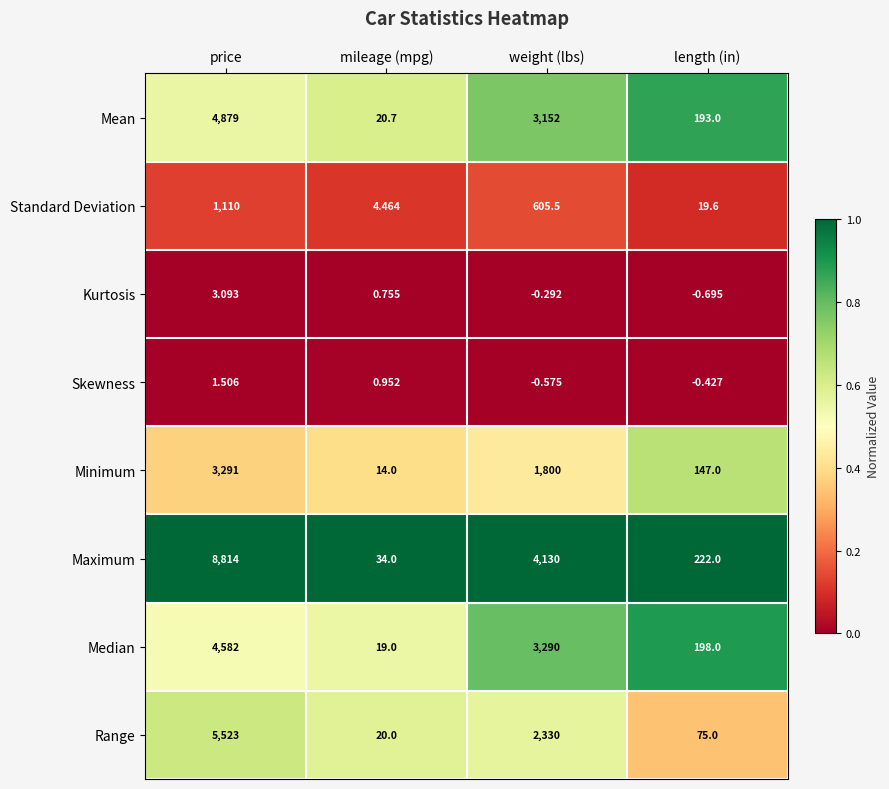

Rank the categories by Median value from lowest to highest.

mileage (mpg), length (in), weight (lbs), price